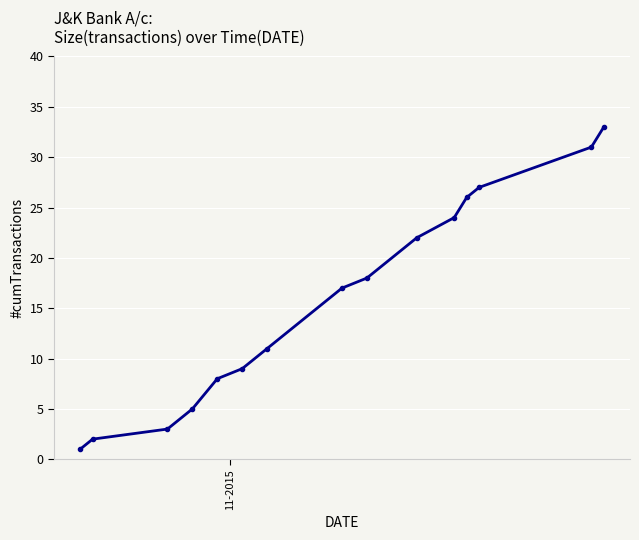

What is the value of the 14th point from the left?

31